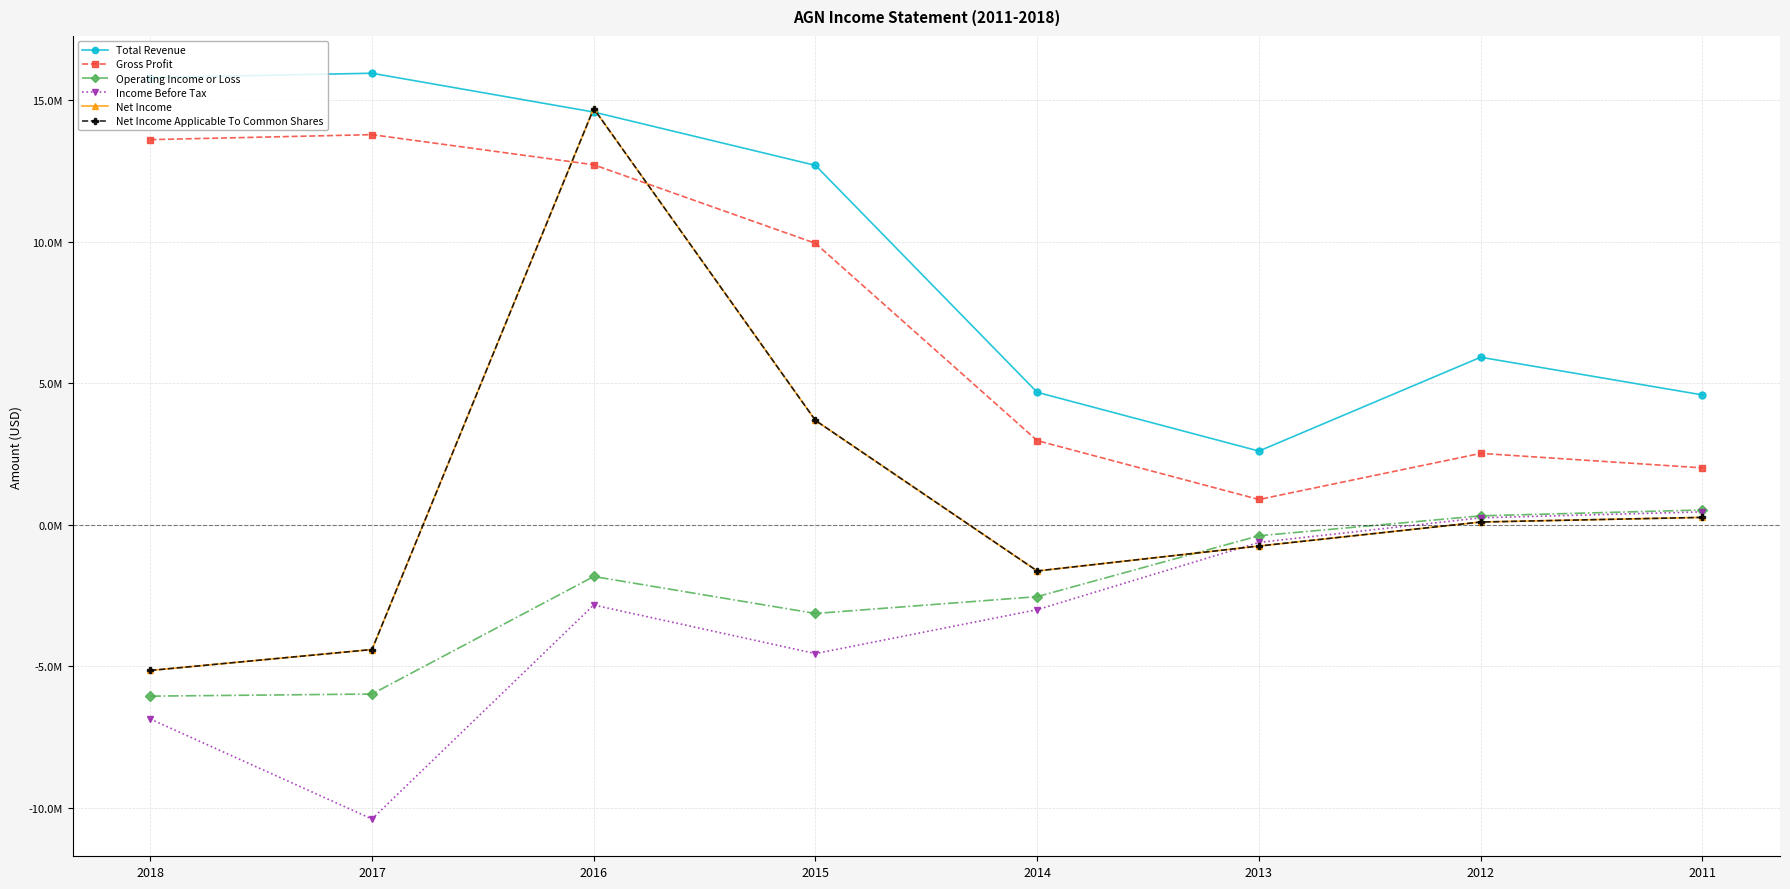

Is this an area chart (filled region under the line)?

No